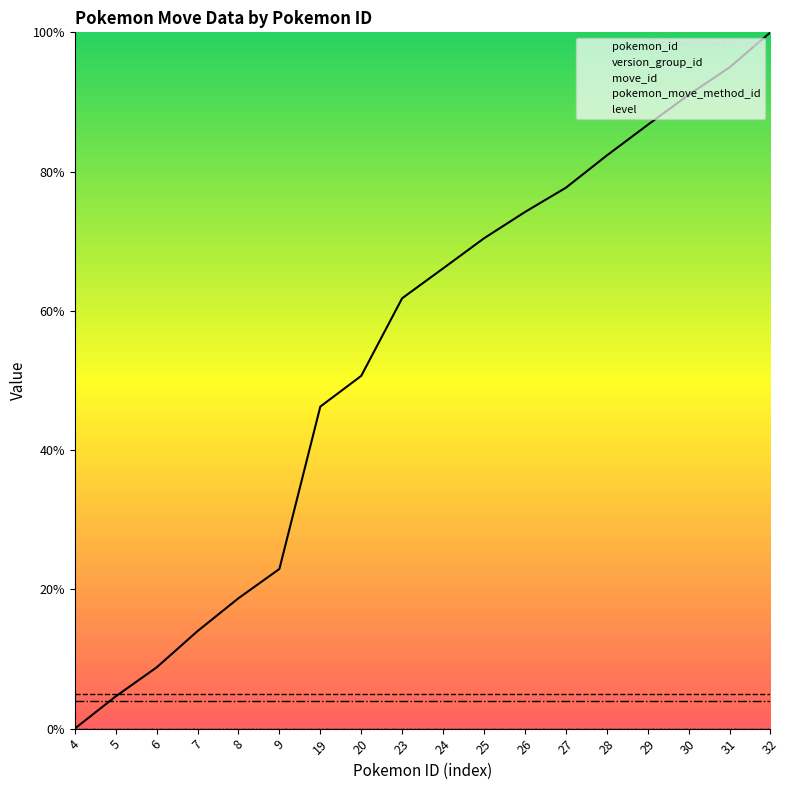

The value of pokemon_id at 20 is 50.7. True or false?

True